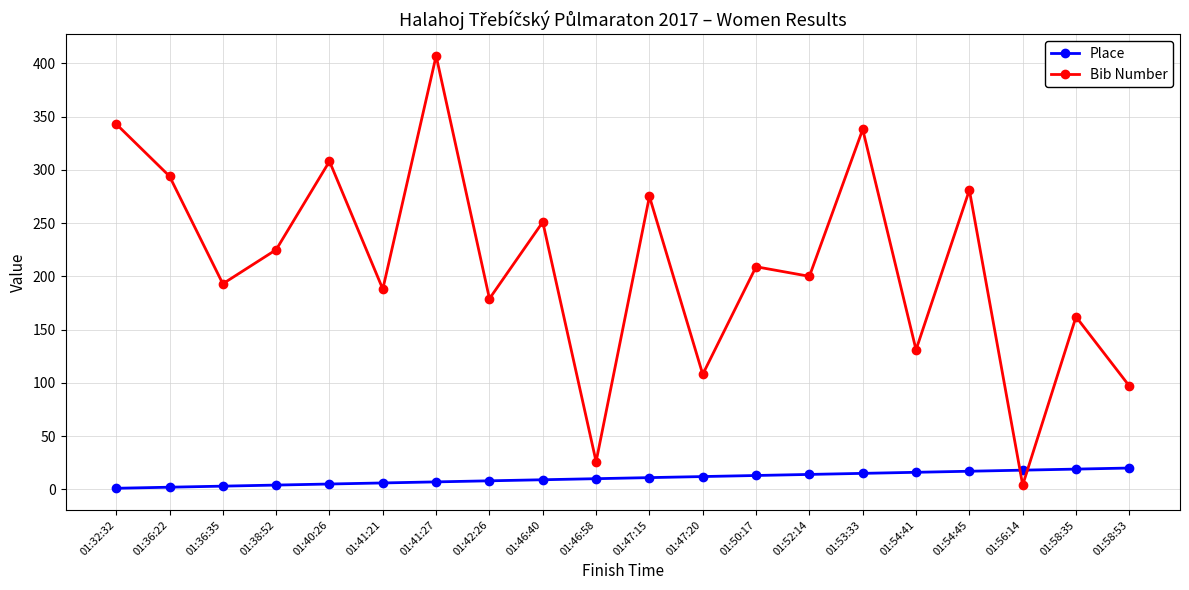

After their last crossing, which series has the higher values: Place or Bib Number?

Bib Number